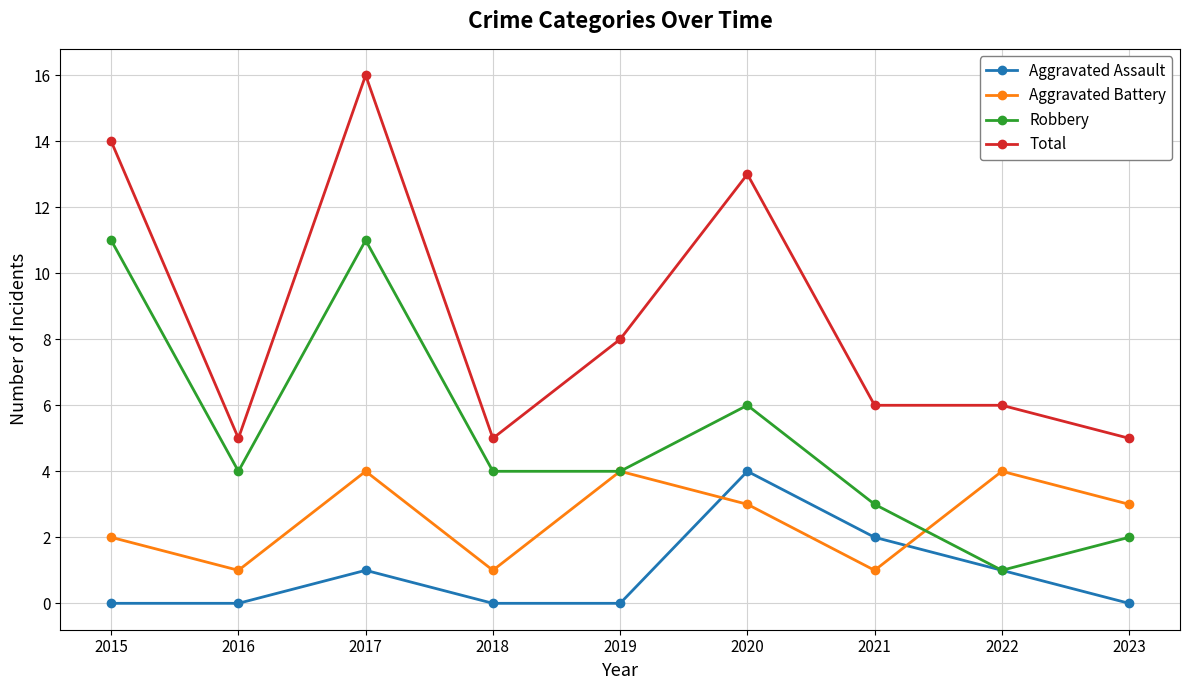

What is the value of the Robbery point at the 5th from the left?

4